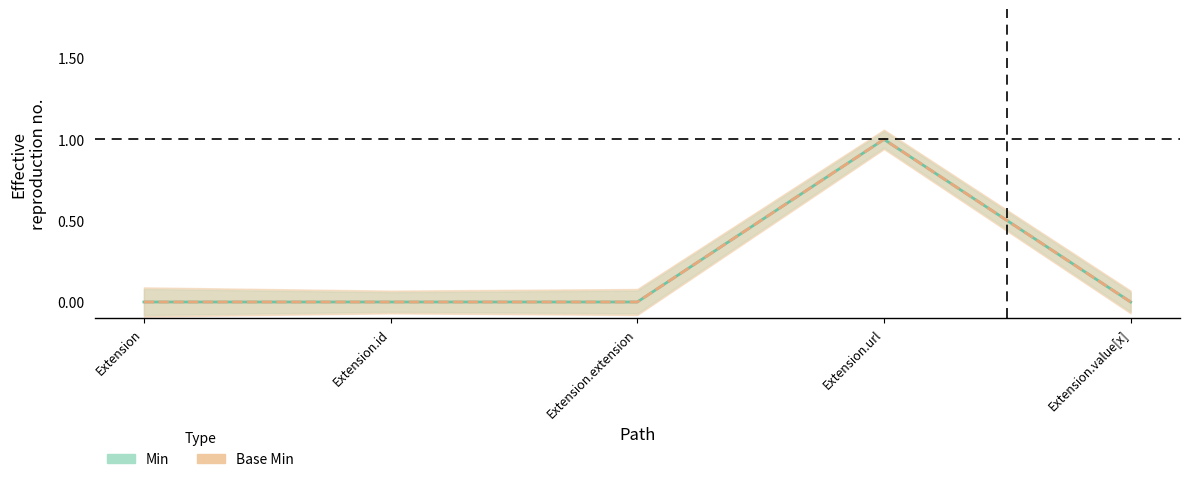

Which series has the largest total across all categories?

Min